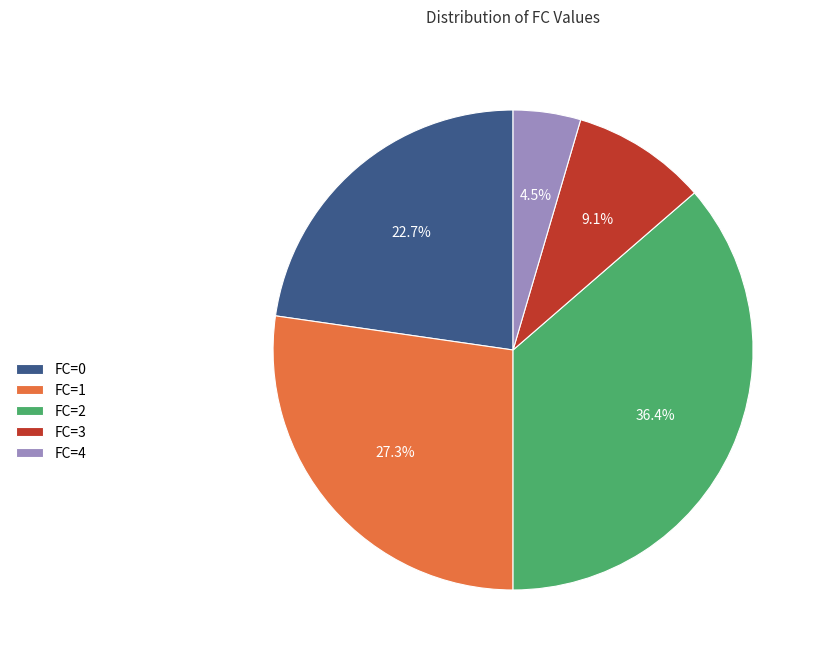

Is the sum of FC=2 and FC=3 greater than half?

No